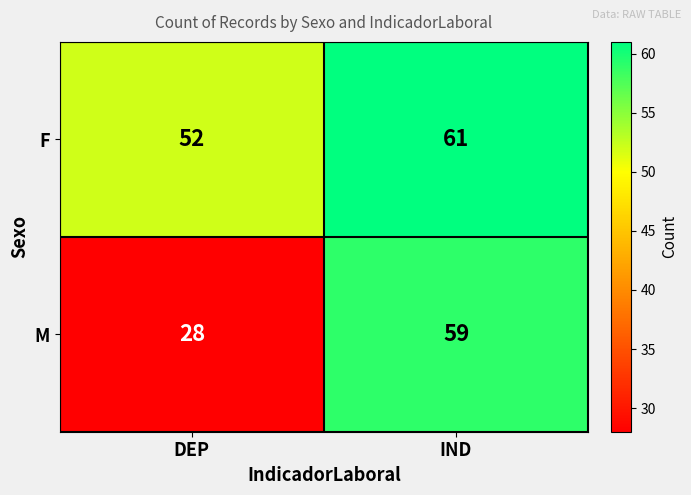

At which label does F reach its peak?

IND